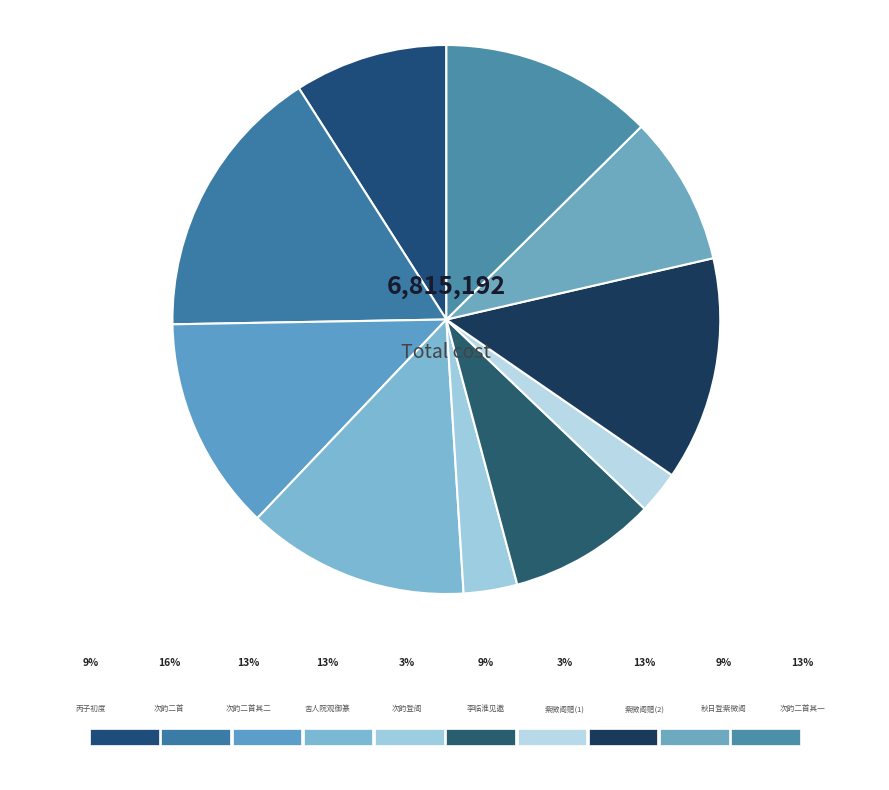

Which slice is the largest?

次韵祖择之登紫微阁二首